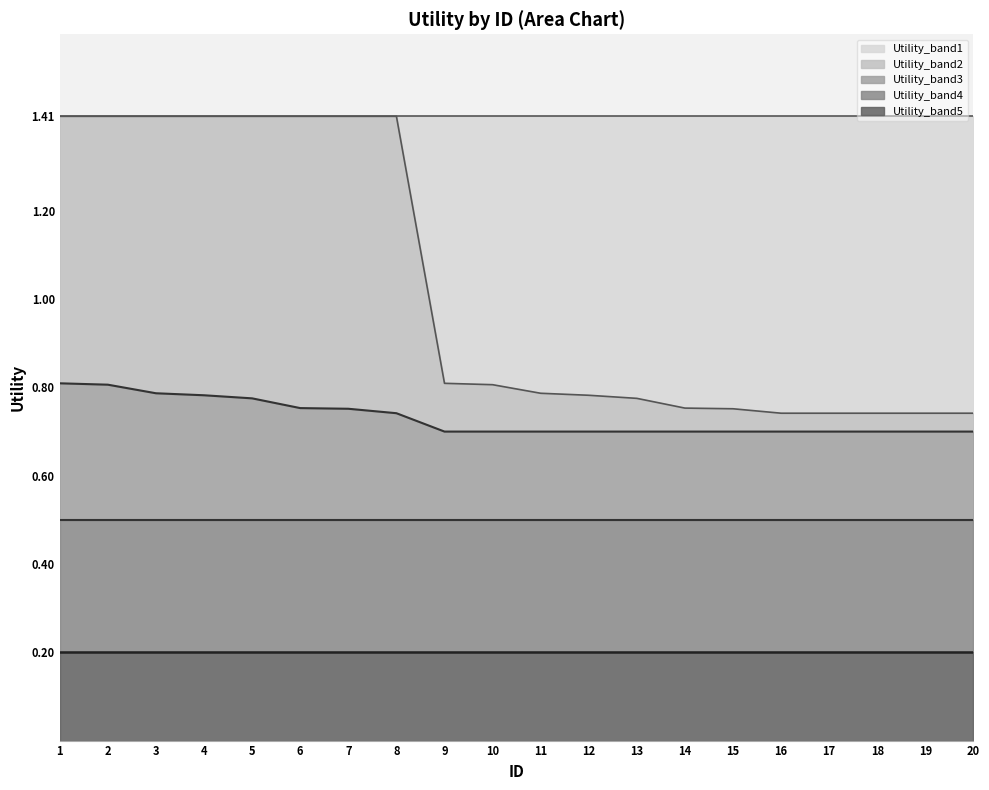

Is it true that Utility_band5 equals 0.1 at 19?

False